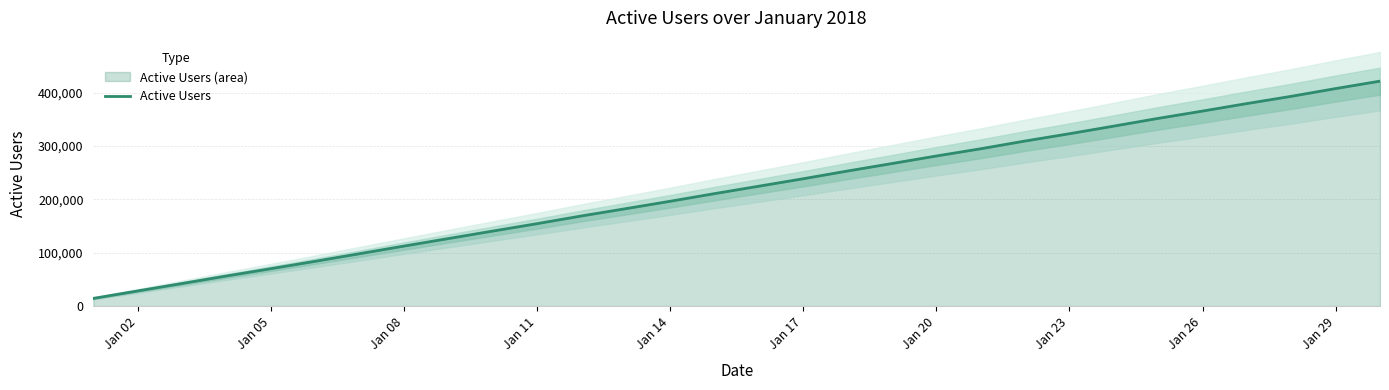

Reading left to right, what are all the values shown in this chart?

14293	28304	42236	56313	69959	83842	98069	112334	126433	140467	154367	168802	182488	196355	210695	224616	238586	253107	267098	281236	294807	309316	323017	337275	351768	365458	379561	393124	407666	421580